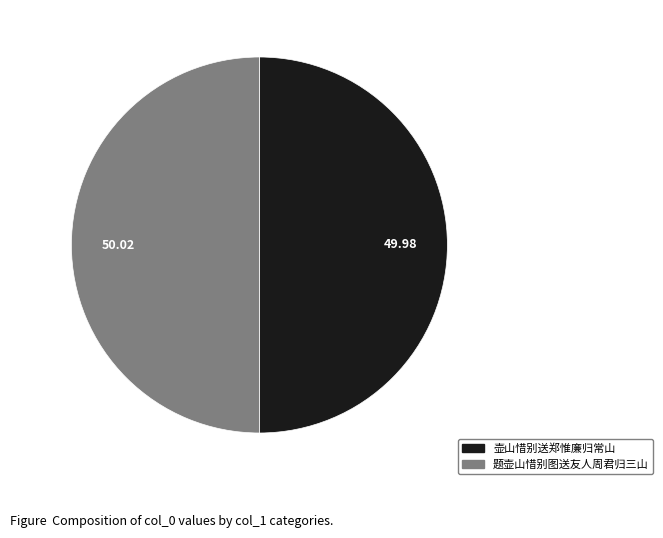

How many segments does this pie chart have?

2